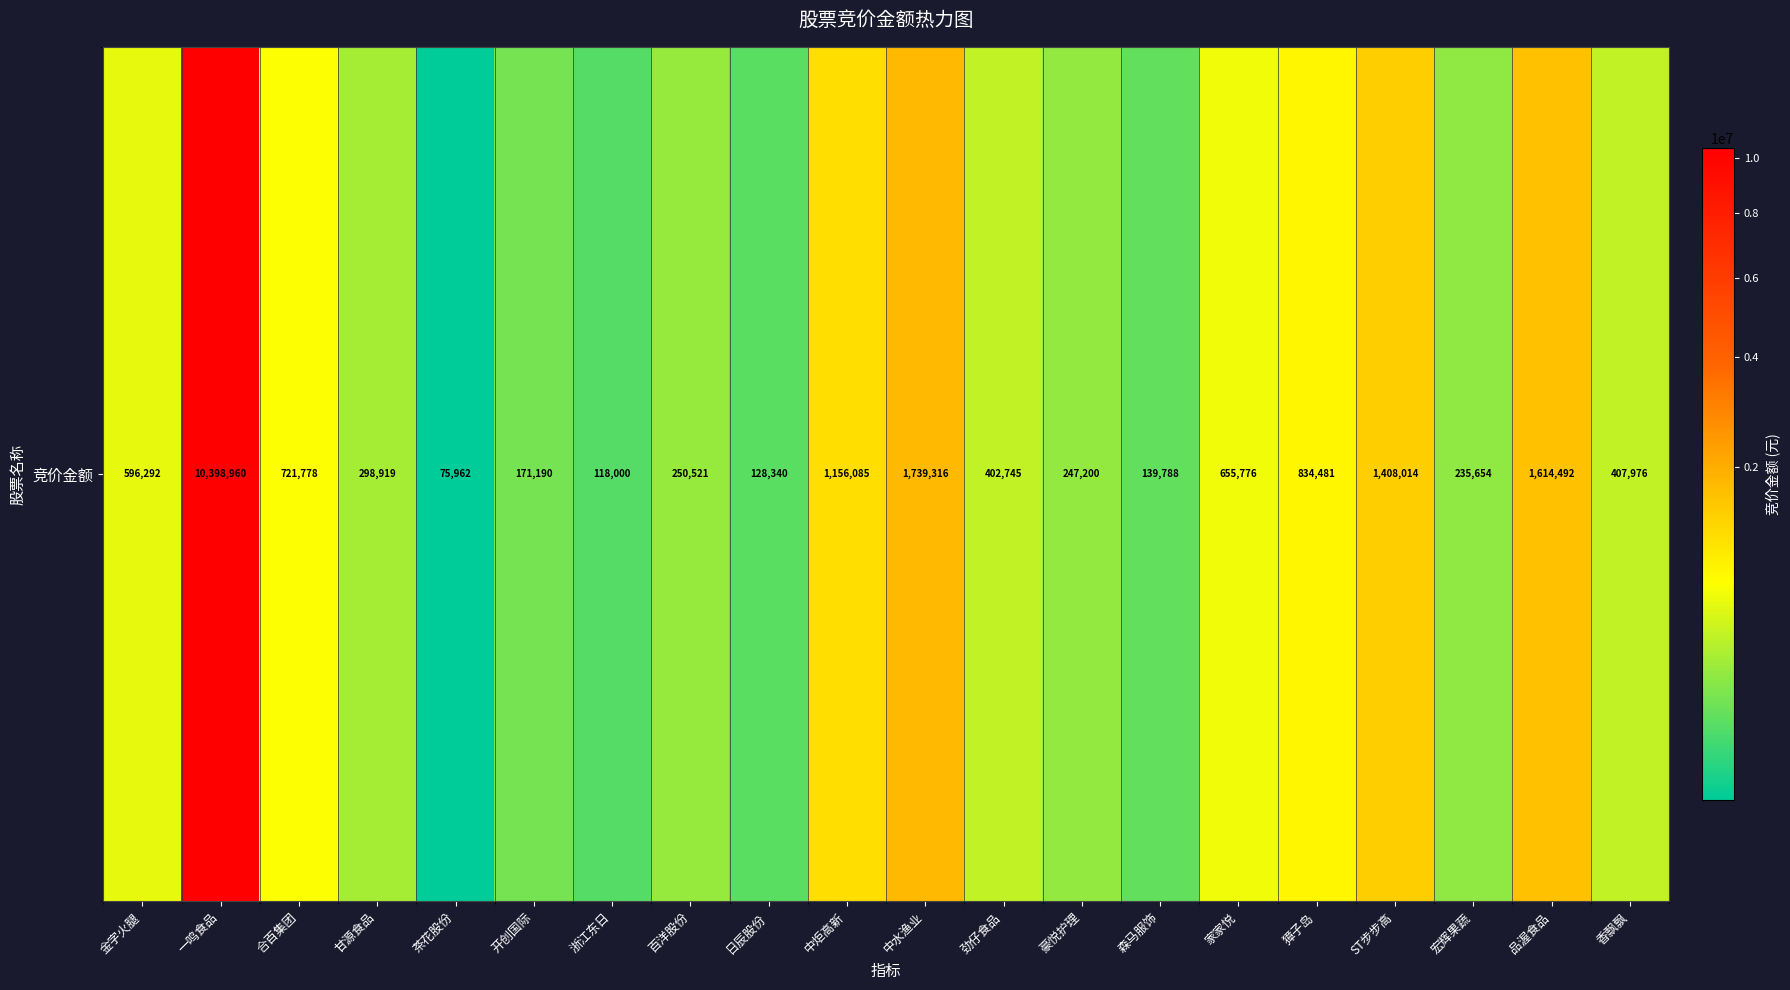

How many values exceed 407976?

9